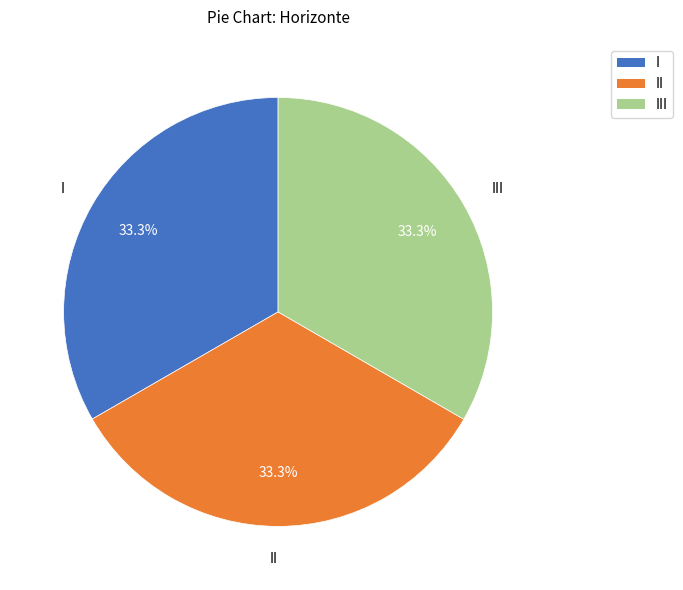

Is the sum of III and I greater than half?

Yes